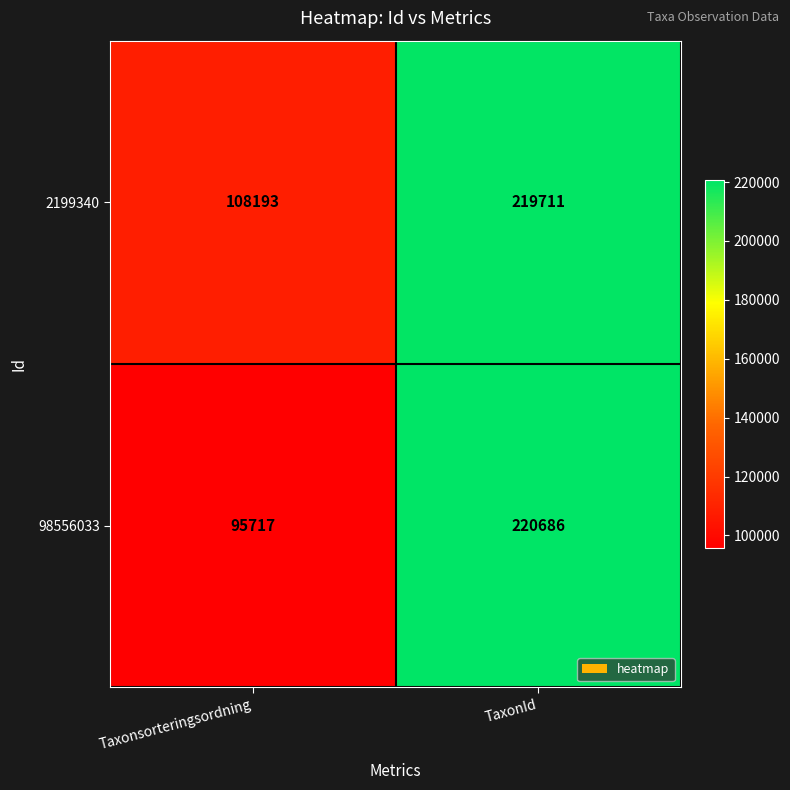

What is the minimum value shown in the chart?

95717